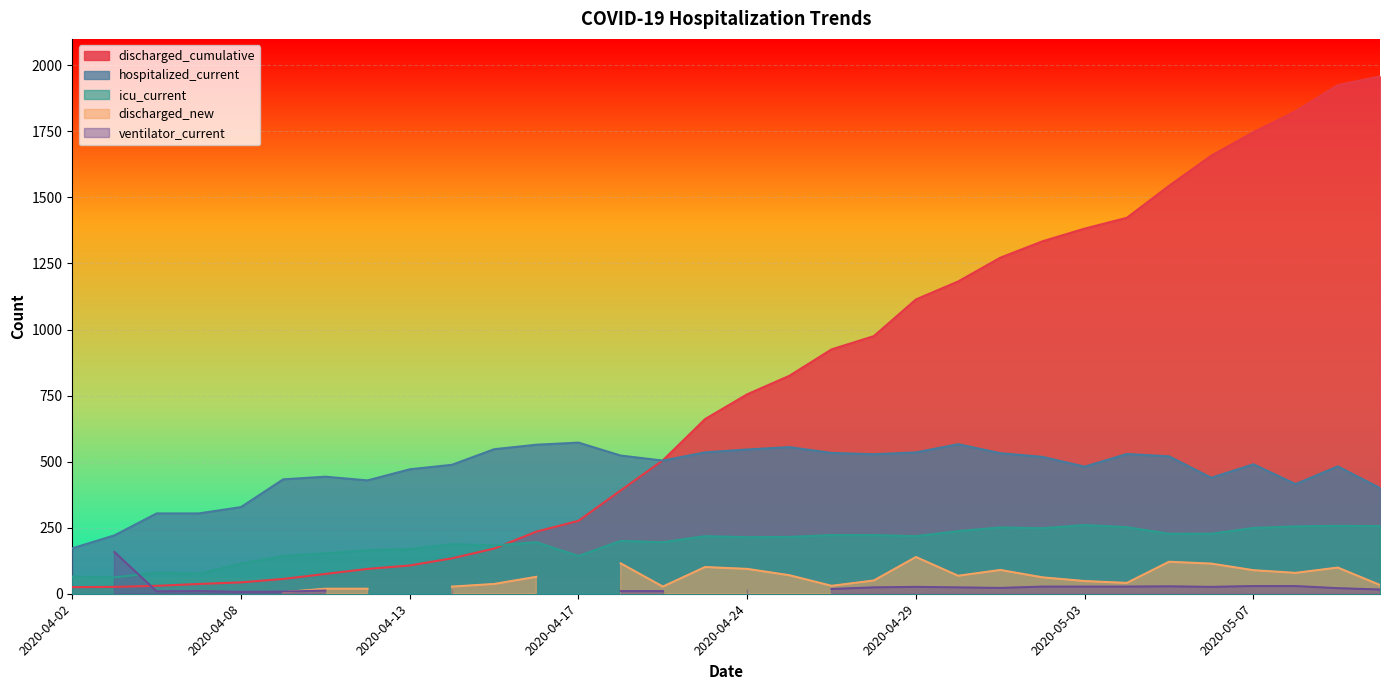

Which series ends up on top after the final intersection of discharged_cumulative and icu_current?

discharged_cumulative